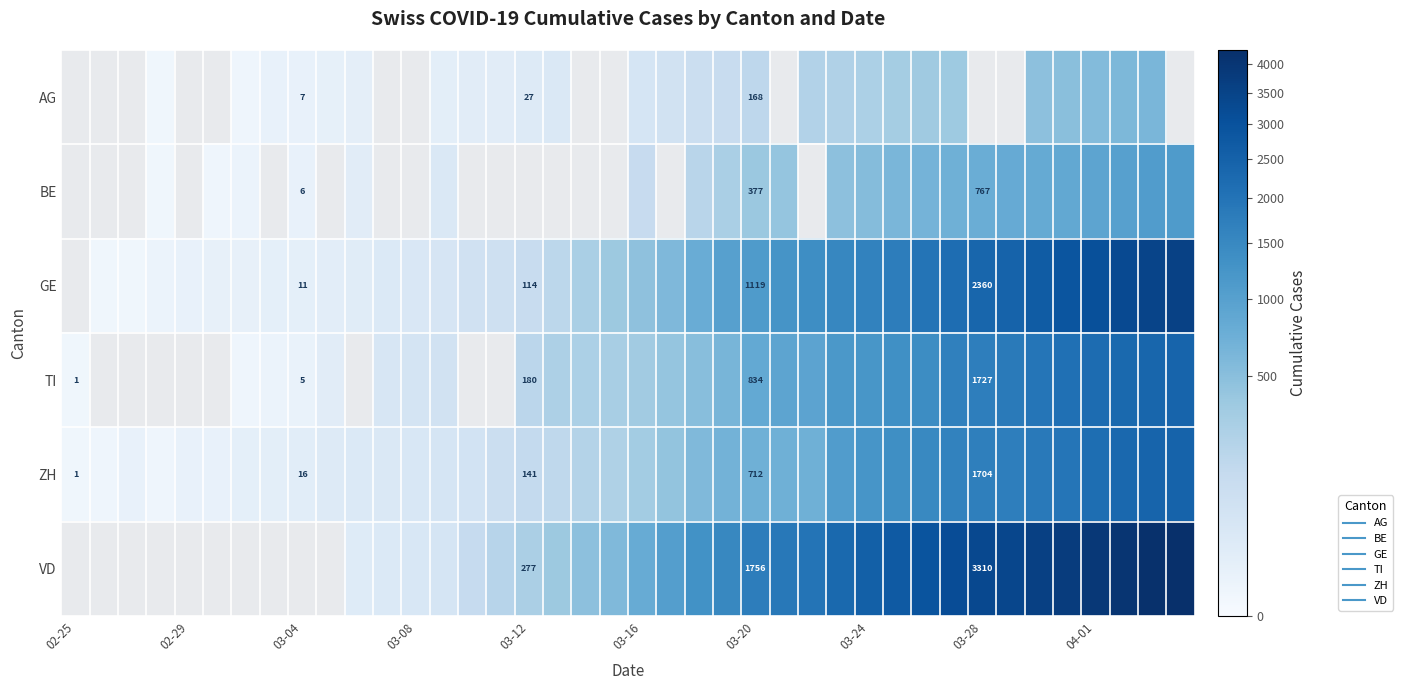

Count the number of data series in this chart.

6